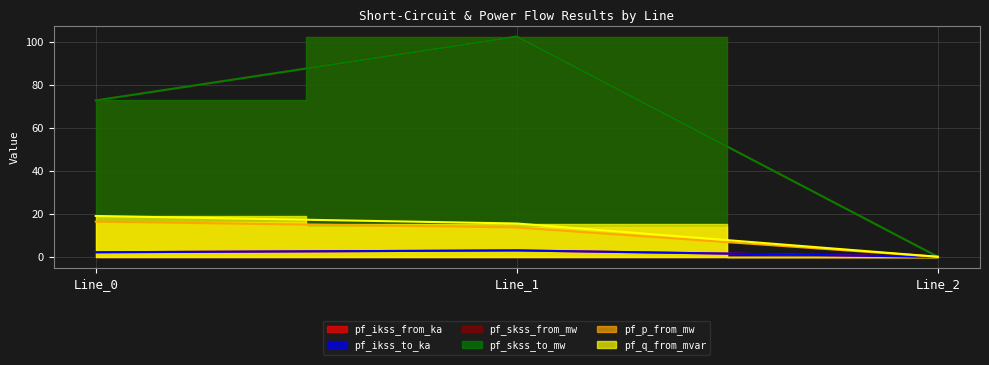

Rank the categories by pf_skss_from_mw value from lowest to highest.

Line_2, Line_0, Line_1